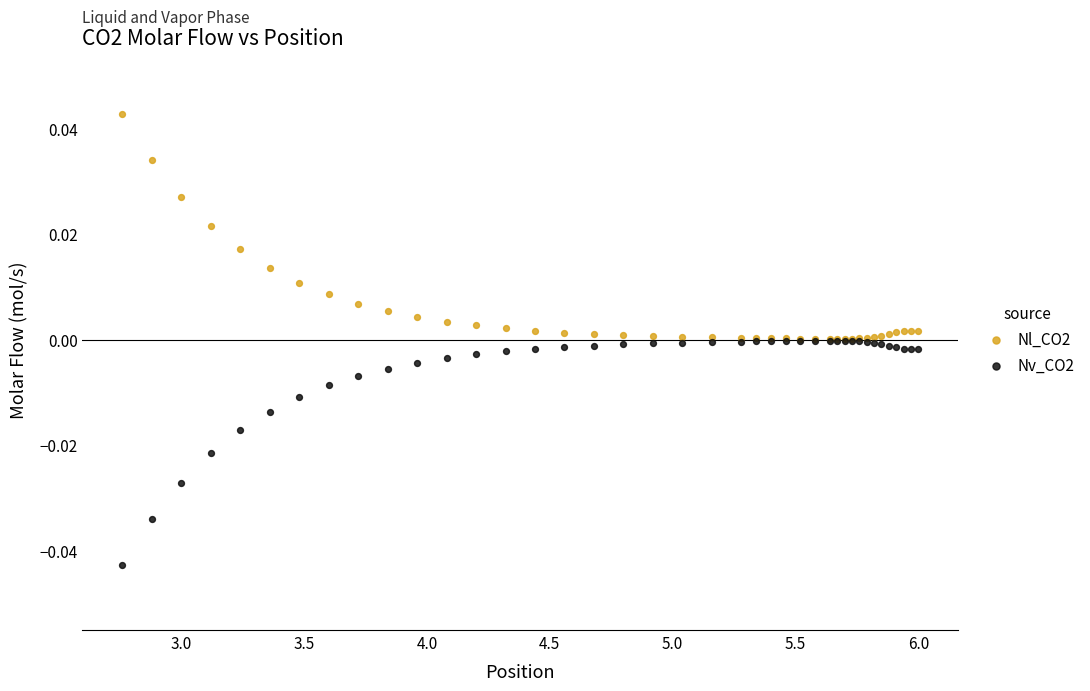

What are all the series names shown in the legend?

Nl_CO2, Nv_CO2